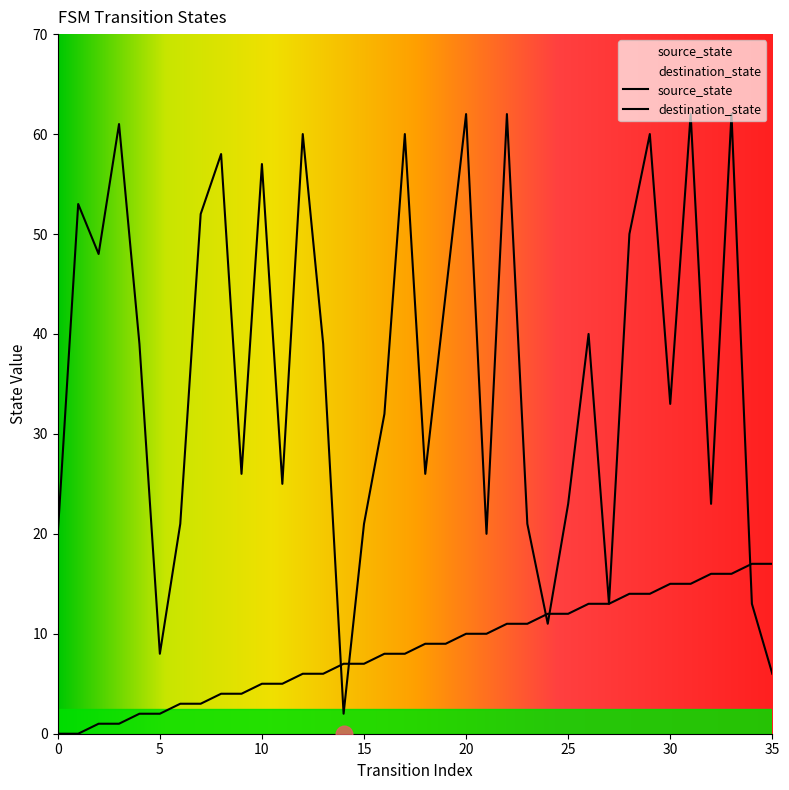

At which category is the sum across all series the highest?

33